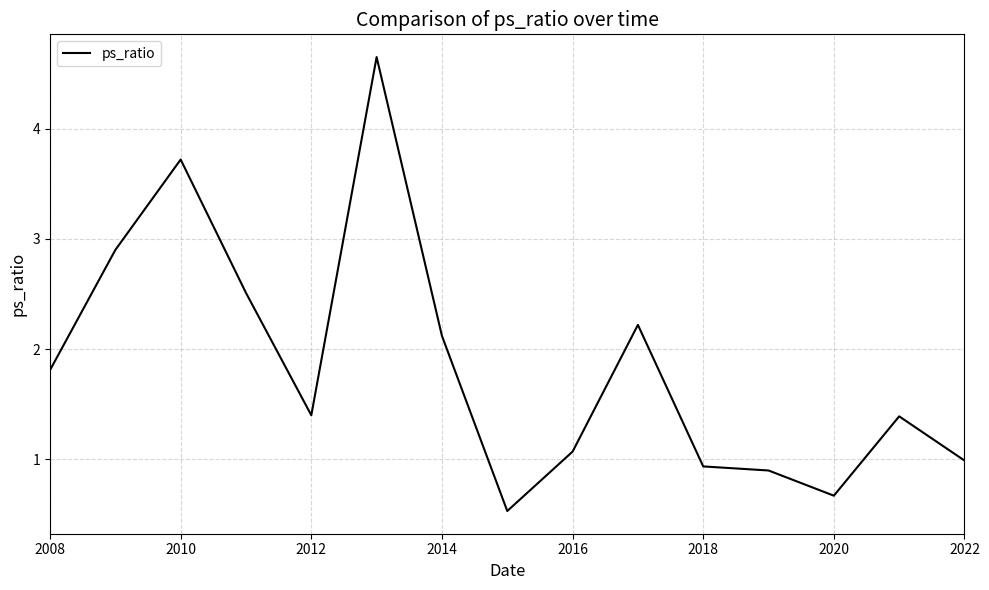

What is the difference between the maximum and minimum values?

4.1